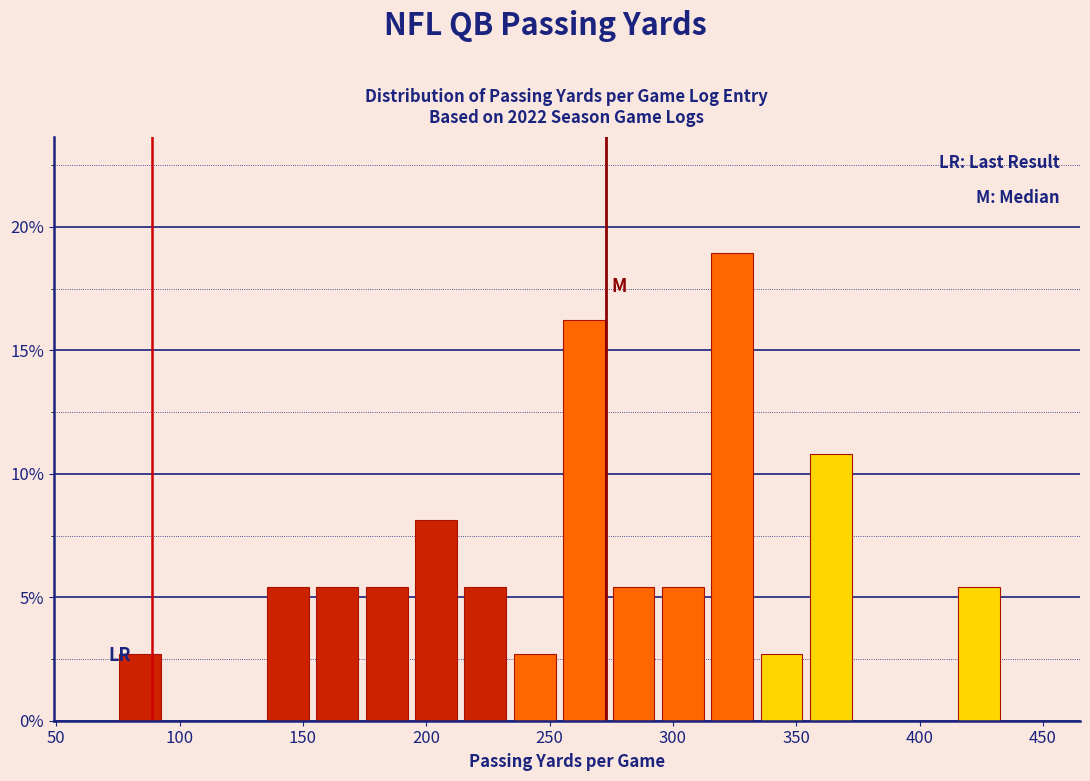

What is the height of the bar covering 254 to 274 on the x-axis? Neither the bar edges nor the heights are printed on the chart, so give them approximately, as read against the axes.

16.0